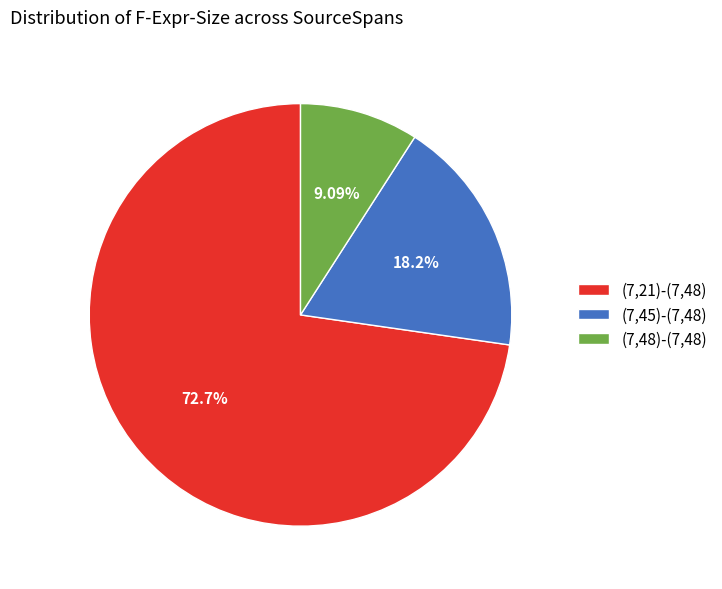

What percentage is the (7,45)-(7,48) slice, to the nearest percent?

18%